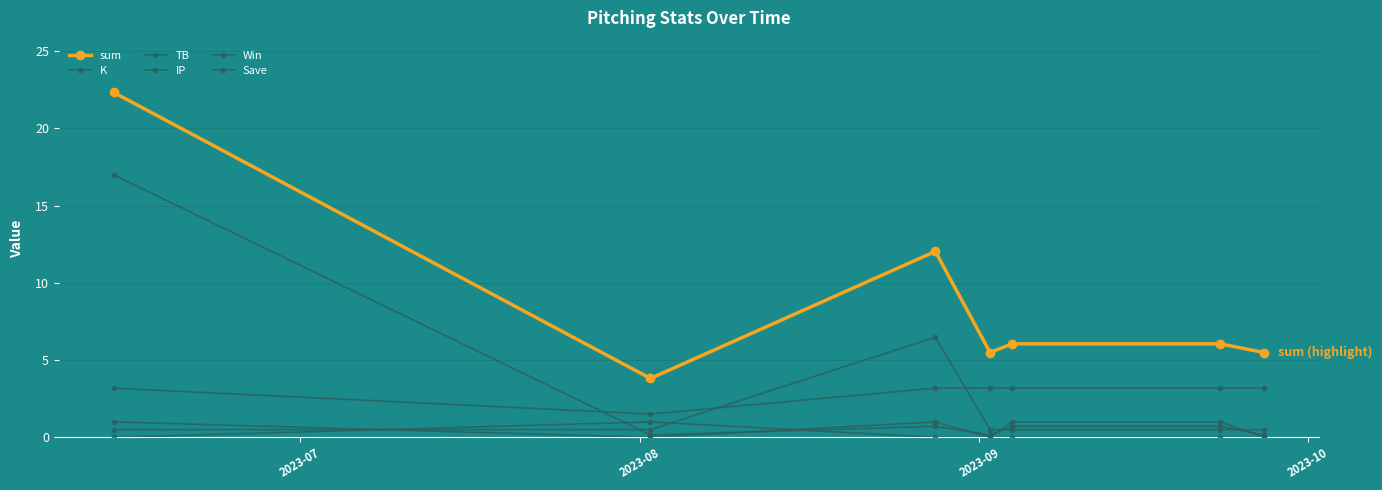

What is the maximum value for K?

17.0